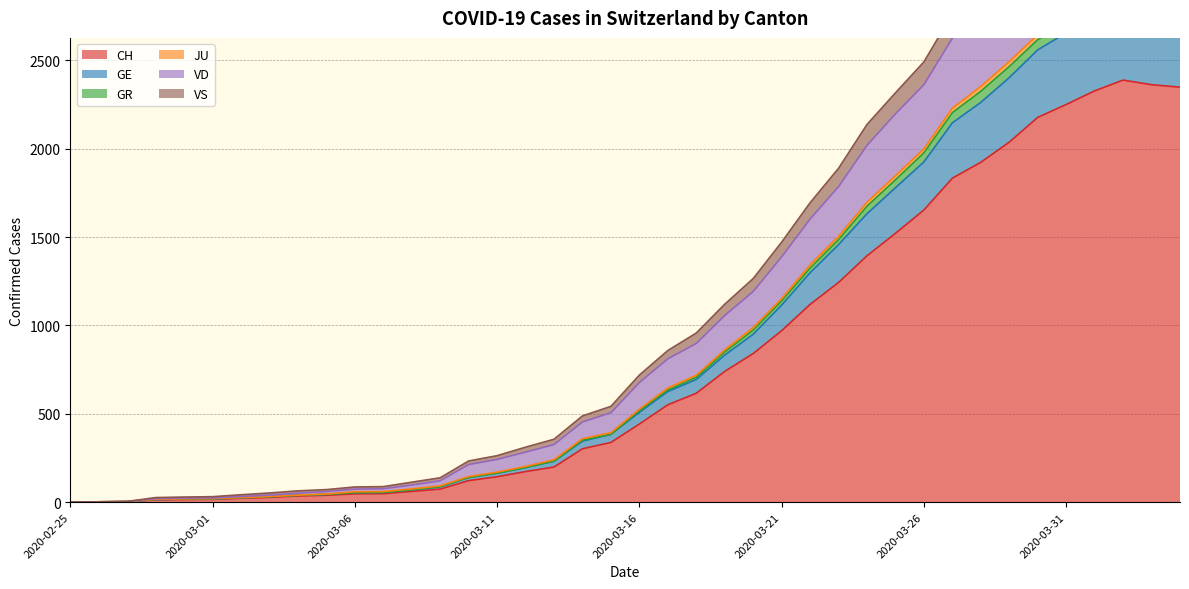

What is the highest value of the CH series?

2388